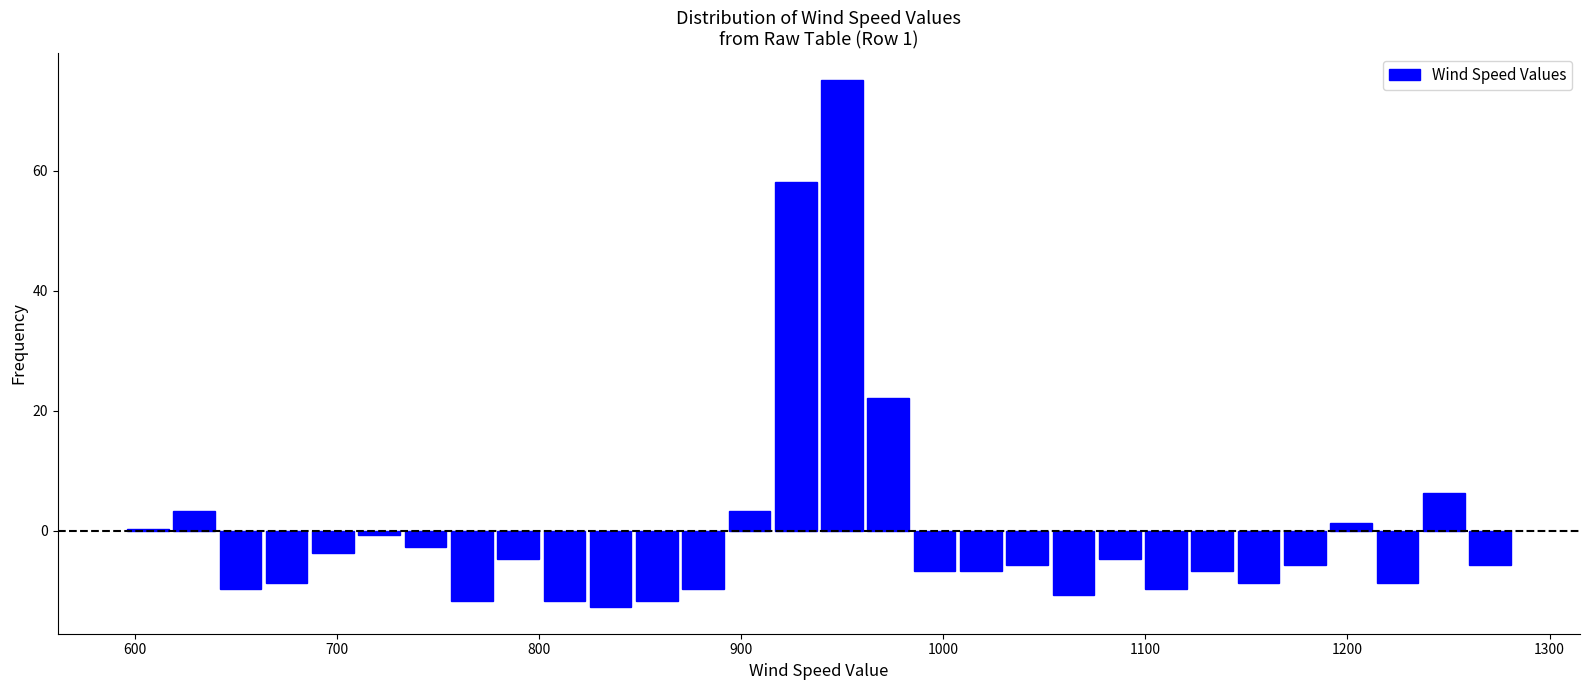

Around what value on the x-axis is the tallest bar? Give the approximate position of its centre, as read against the axis.

950